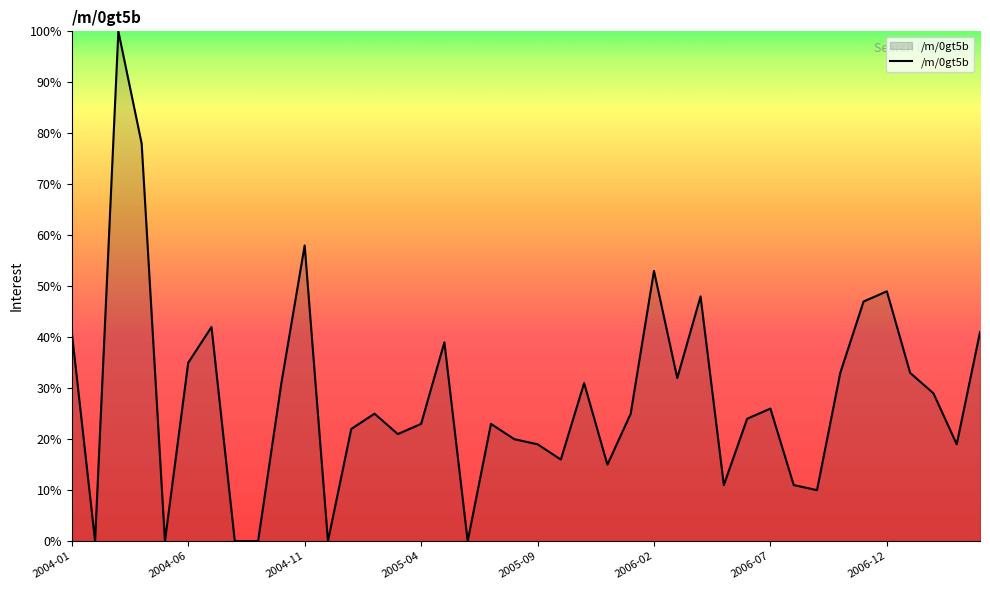

What is the difference between the maximum and minimum values?

100